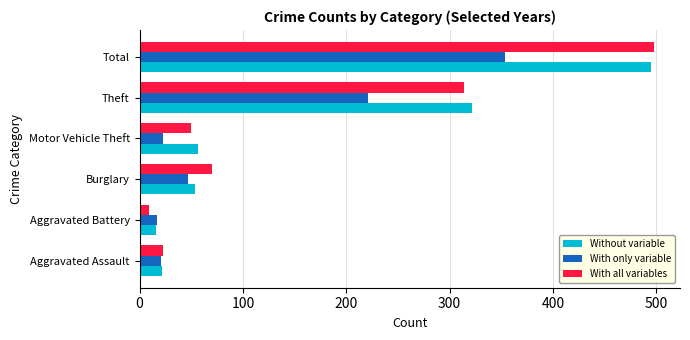

What is the maximum value for With all variables?

498